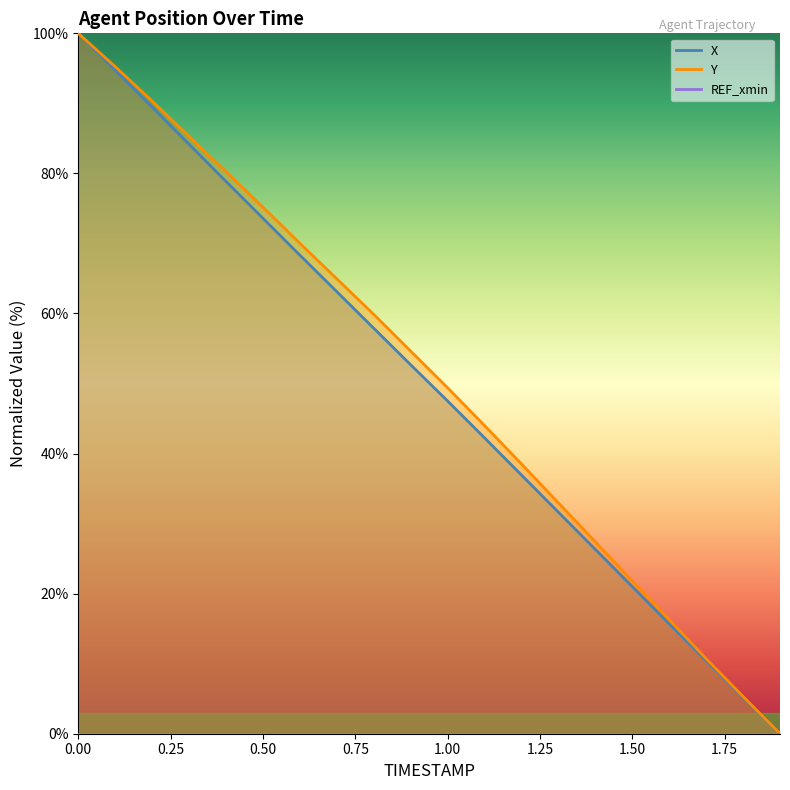

Rank the series by their average value, from highest to lowest.

Y, X